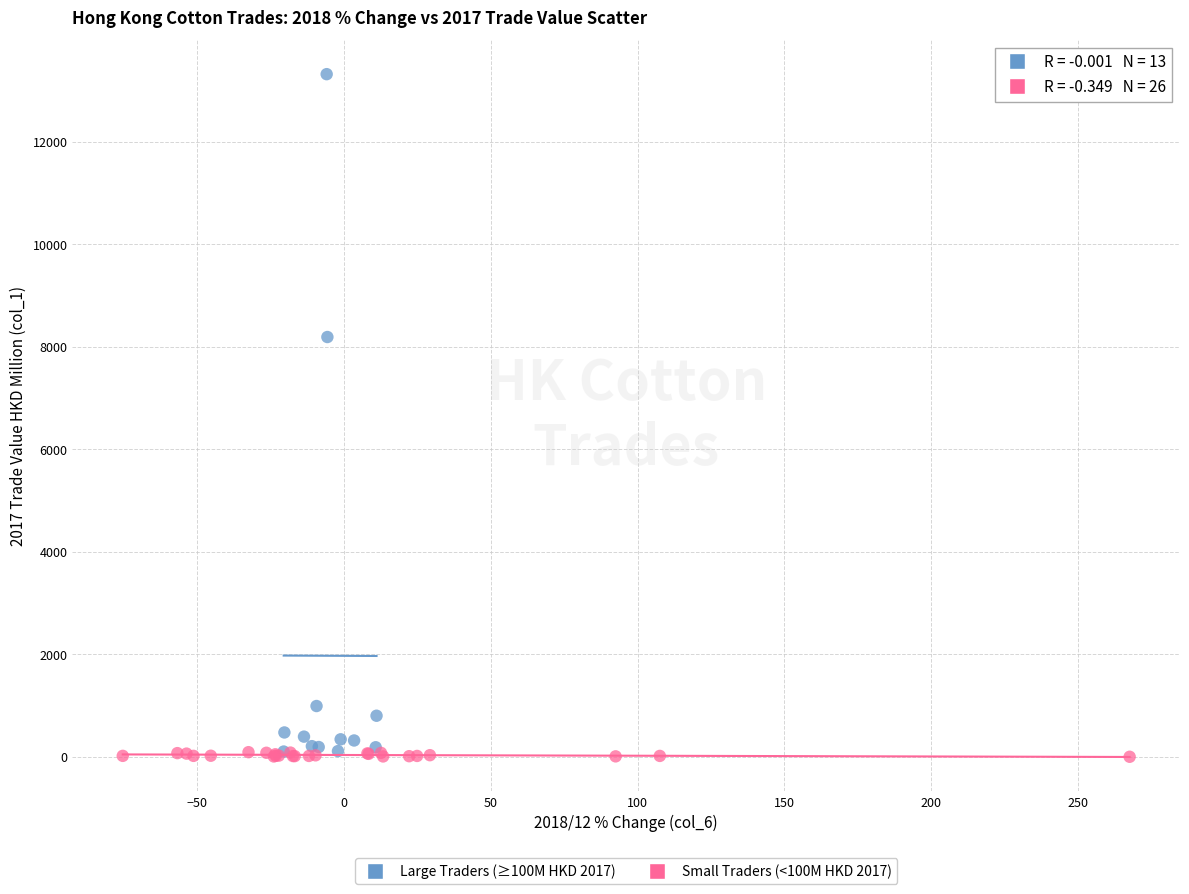

What are all the series names shown in the legend?

Large Traders (≥100M HKD 2017), Small Traders (<100M HKD 2017)